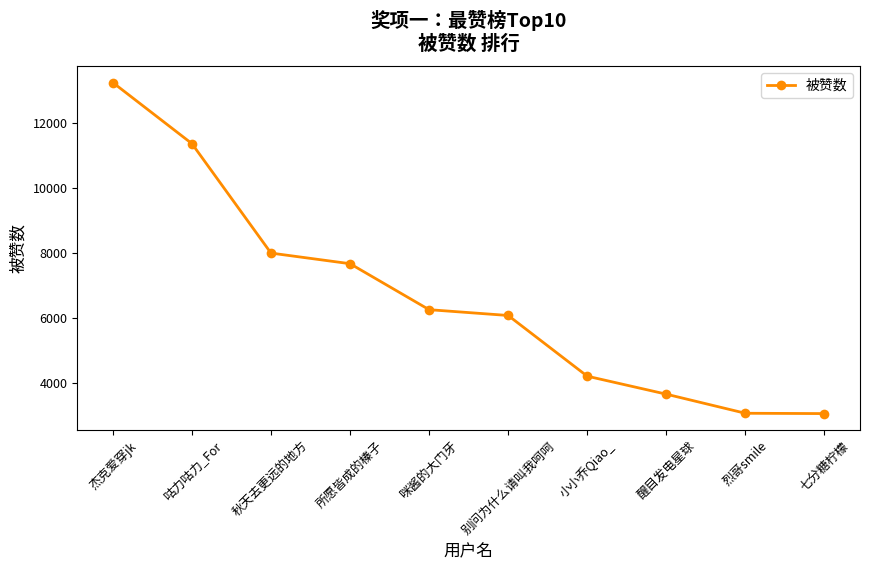

What is the maximum value shown in the chart?

13227